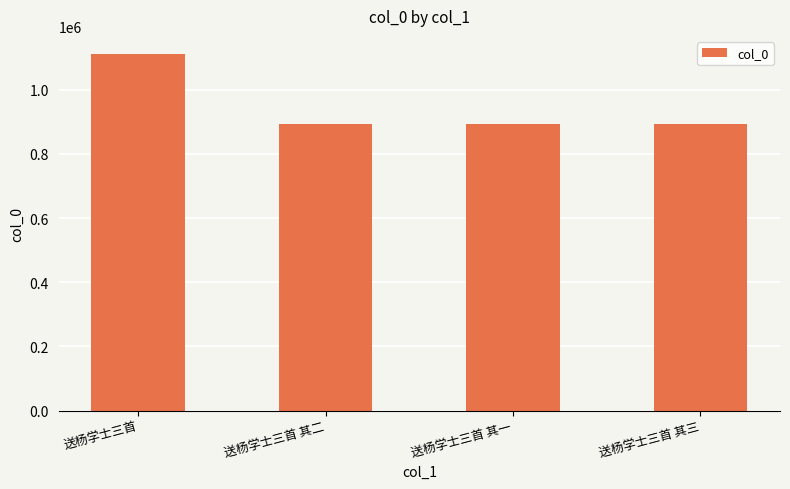

How many categories are shown in the chart?

4